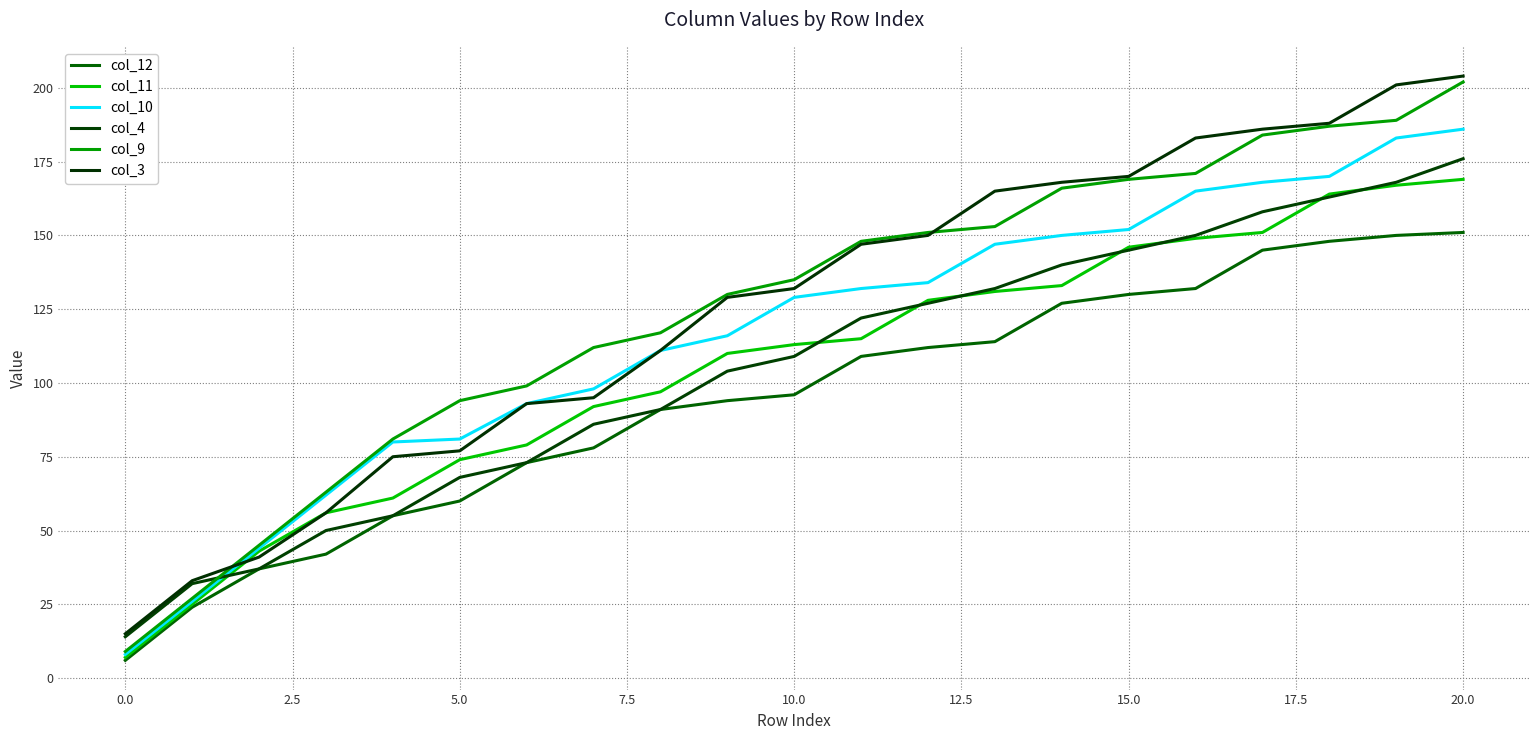

Reading right to left, transcribe all the data shown in this chart.

col_12: 151	150	148	145	132	130	127	114	112	109	96	94	91	78	73	60	55	42	37	24	6
col_11: 169	167	164	151	149	146	133	131	128	115	113	110	97	92	79	74	61	56	43	25	7
col_10: 186	183	170	168	165	152	150	147	134	132	129	116	111	98	93	81	80	62	44	26	8
col_4: 176	168	163	158	150	145	140	132	127	122	109	104	91	86	73	68	55	50	37	32	14
col_9: 202	189	187	184	171	169	166	153	151	148	135	130	117	112	99	94	81	63	45	27	9
col_3: 204	201	188	186	183	170	168	165	150	147	132	129	111	95	93	77	75	56	41	33	15